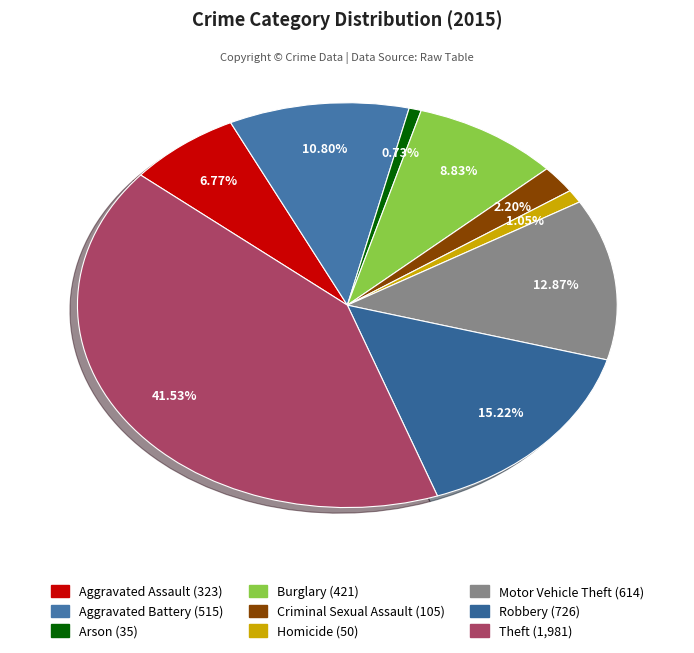

How many segments does this pie chart have?

9